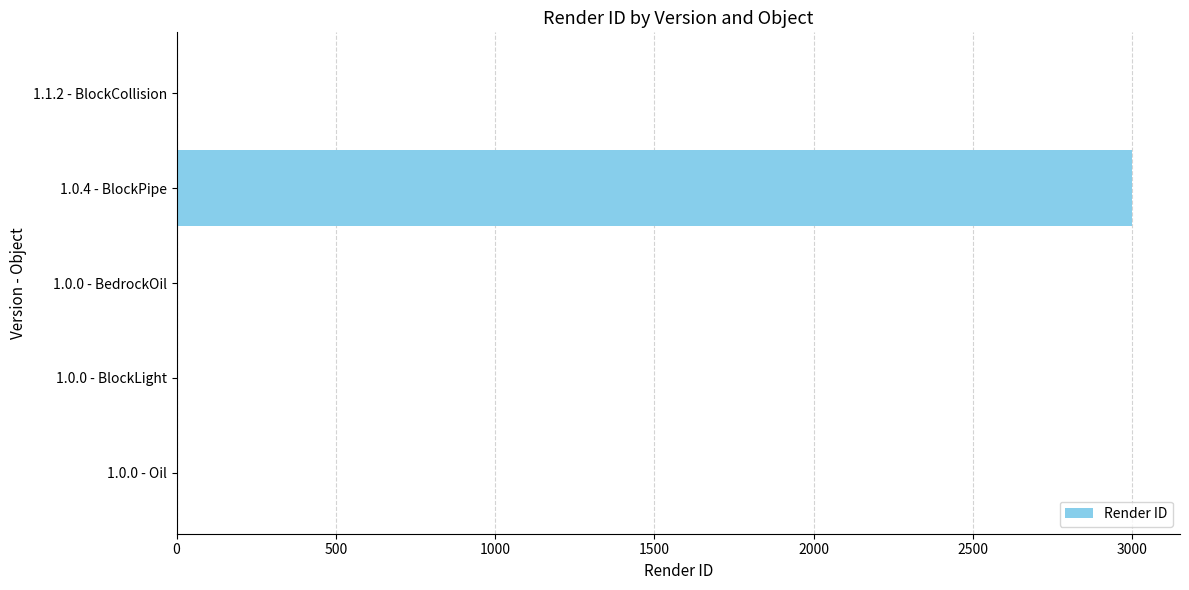

True or false: the data shows 0 at 1.0.0 - BlockLight.

True